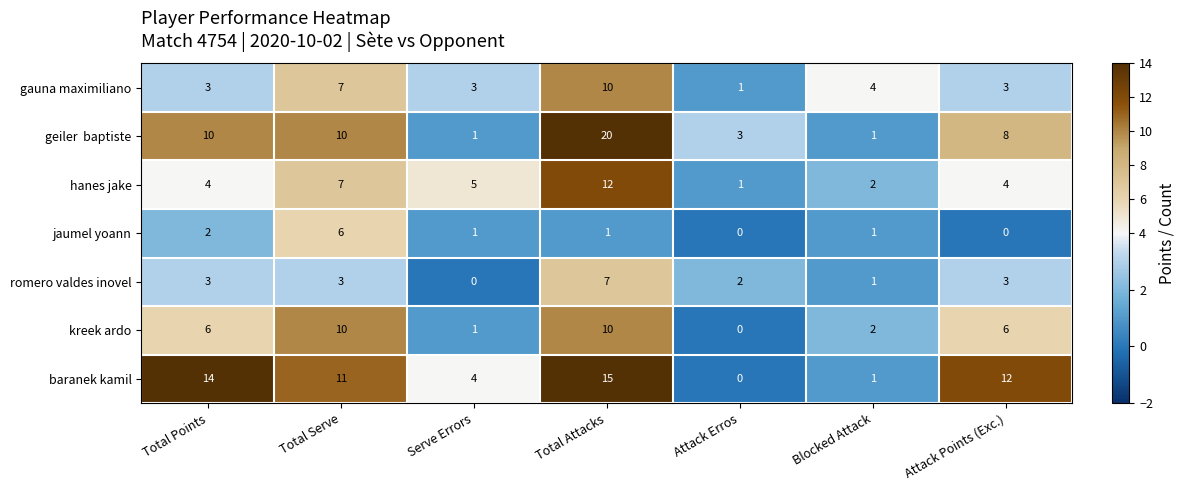

What is the difference between the maximum and minimum values in the baranek kamil series?

15